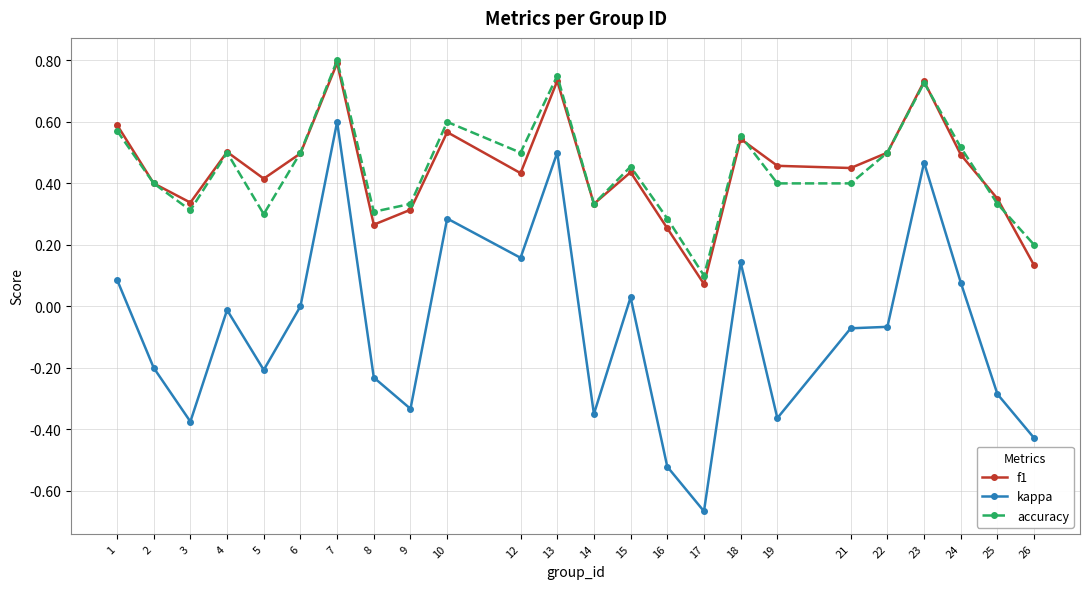

At how many categories does at least one series exceed 0?

24